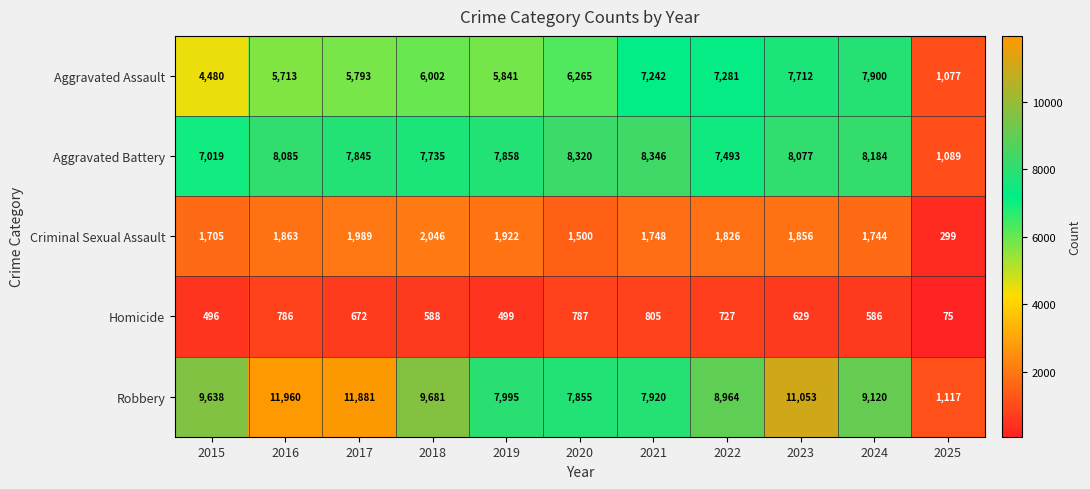

What is the sum of all Robbery values?

97184